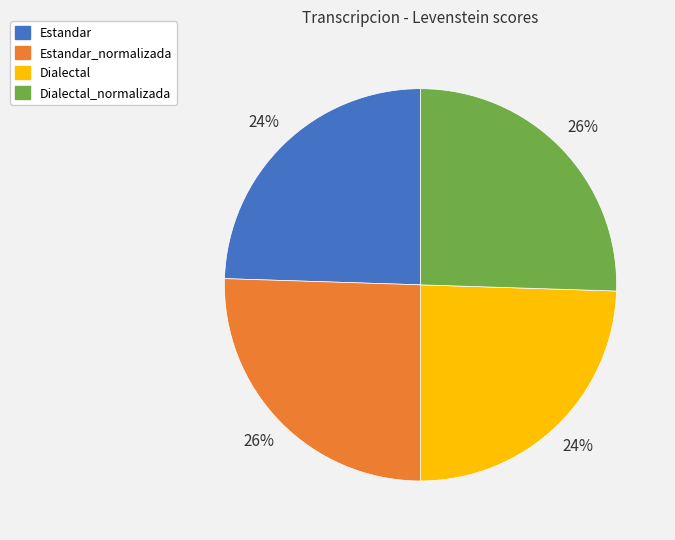

To the nearest percent, what is the average slice percentage?

25%